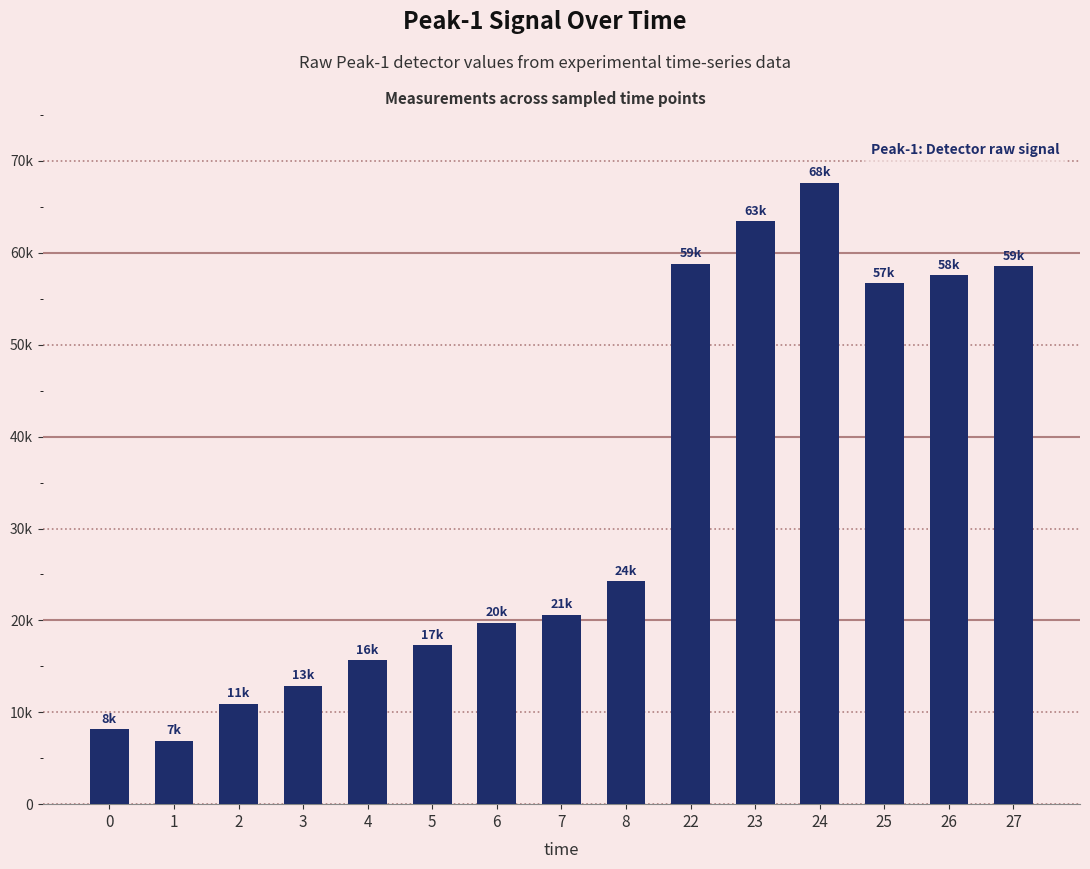

What is the sum of the values at 22 and 26?

116326.0